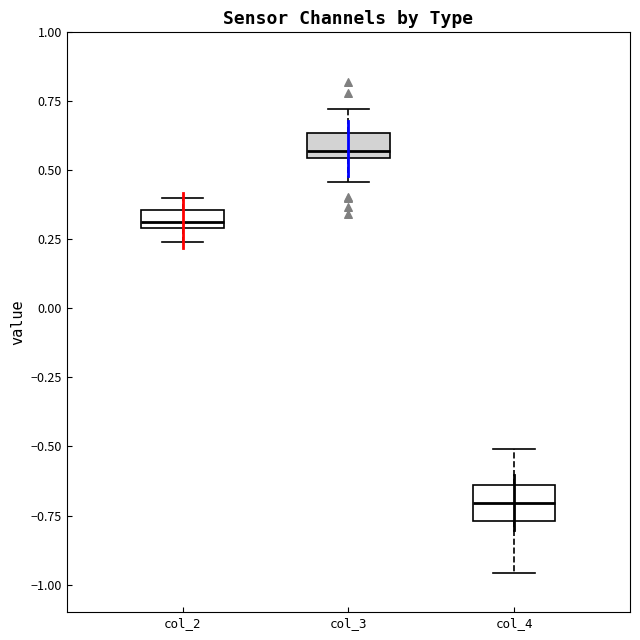

Where is the lower edge of the box for col_2 on the y-axis? The values are not printed on the chart, so give them approximately, as read against the axis.

0.30